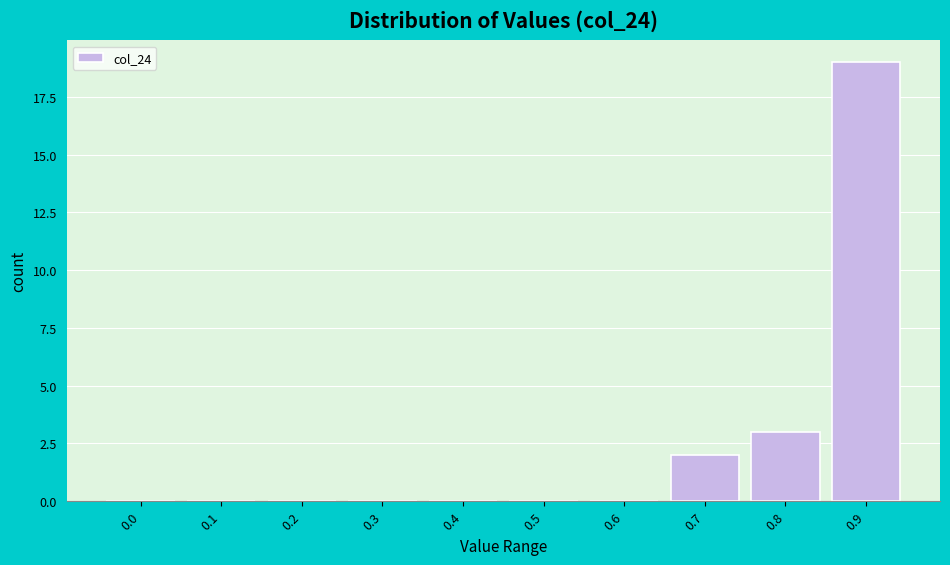

Reading left to right, list all the values displayed in this chart.

0.0=0	0.1=0	0.2=0	0.3=0	0.4=0	0.5=0	0.6=0	0.7=2	0.8=3	0.9=19